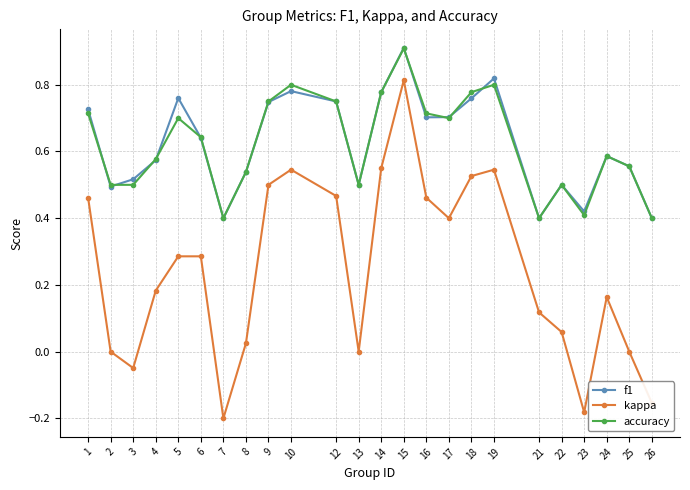

True or false: accuracy has more than 1 points higher than both neighbors.

True